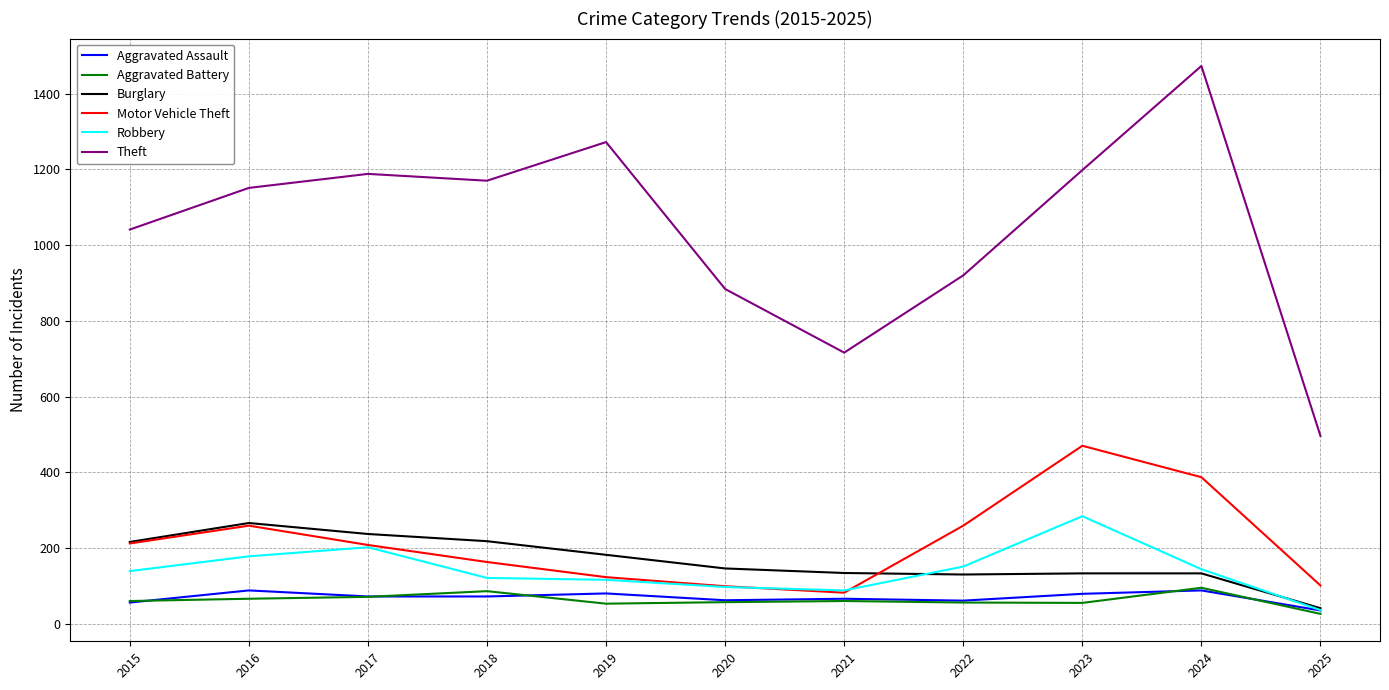

What is the minimum value for Theft?

496